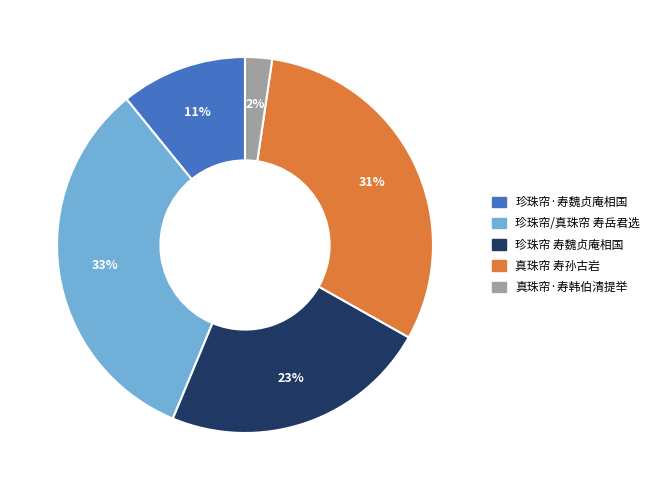

Is the sum of 真珠帘 寿孙古岩 and 珍珠帘·寿魏贞庵相国 greater than half?

No